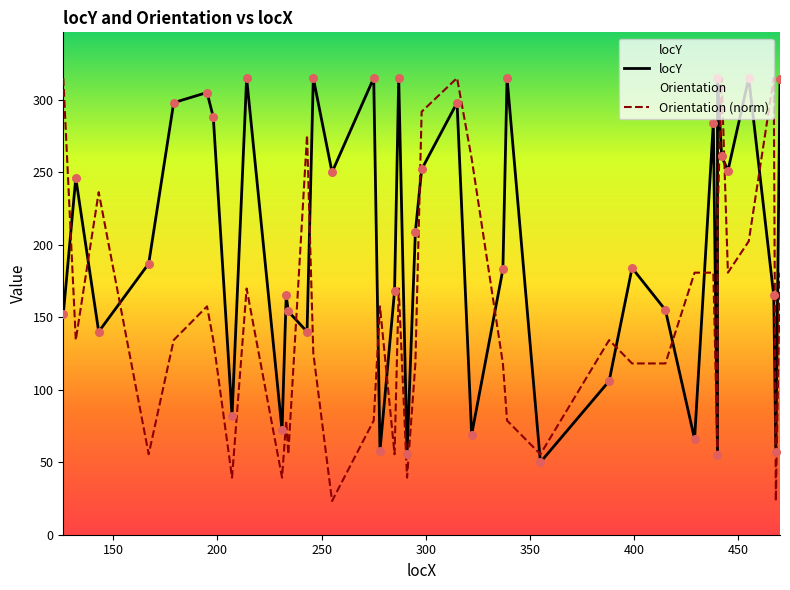

Which series has the largest Y range (max minus min)?

Orientation (norm)